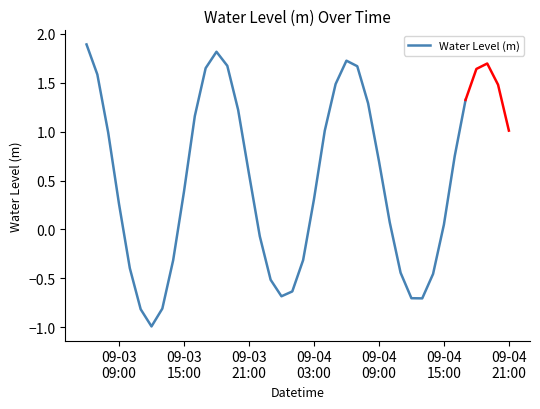

What is the maximum value for Water Level (m)?

1.9